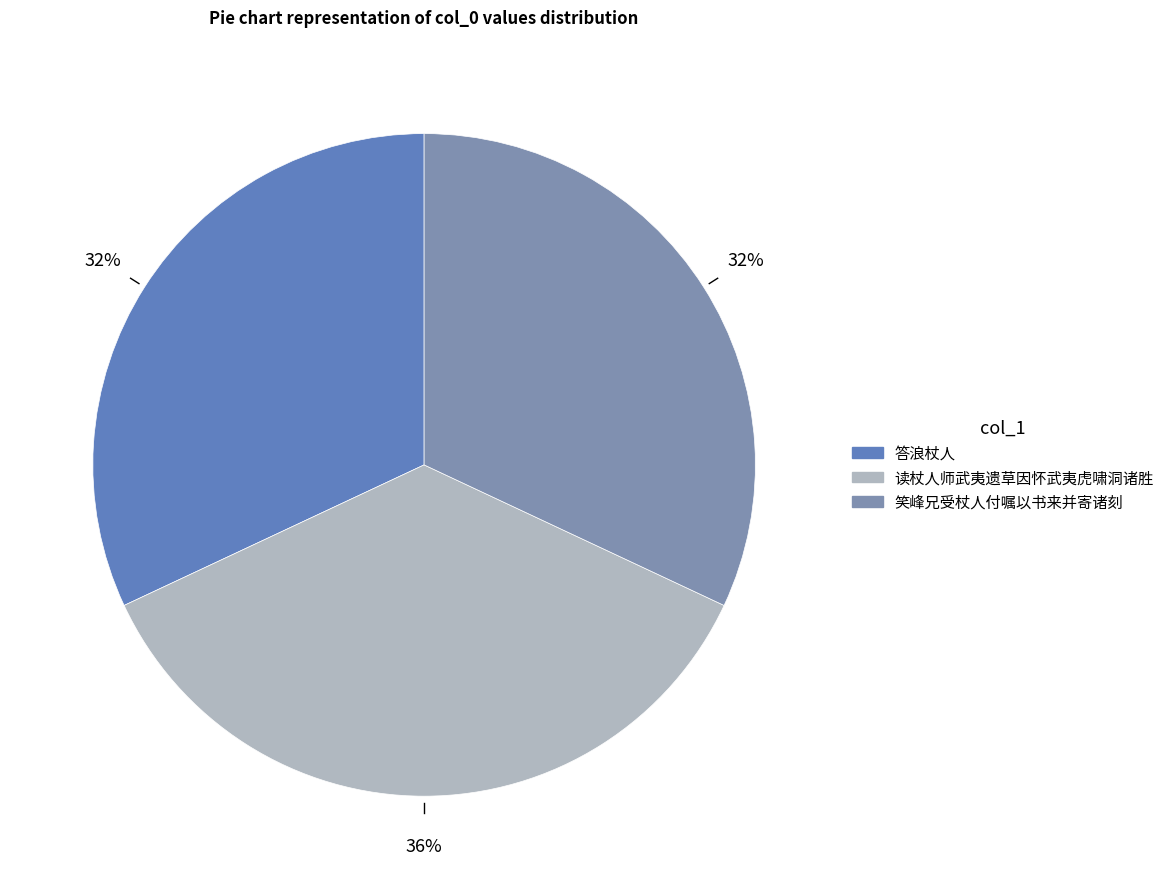

Does any single category account for the majority?

No